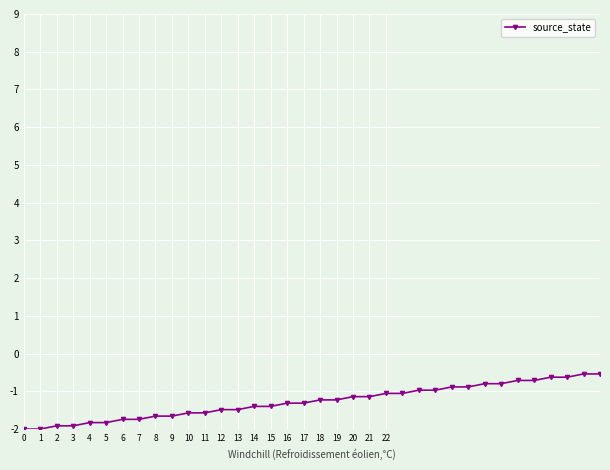

What is the maximum value shown in the chart?

-0.5